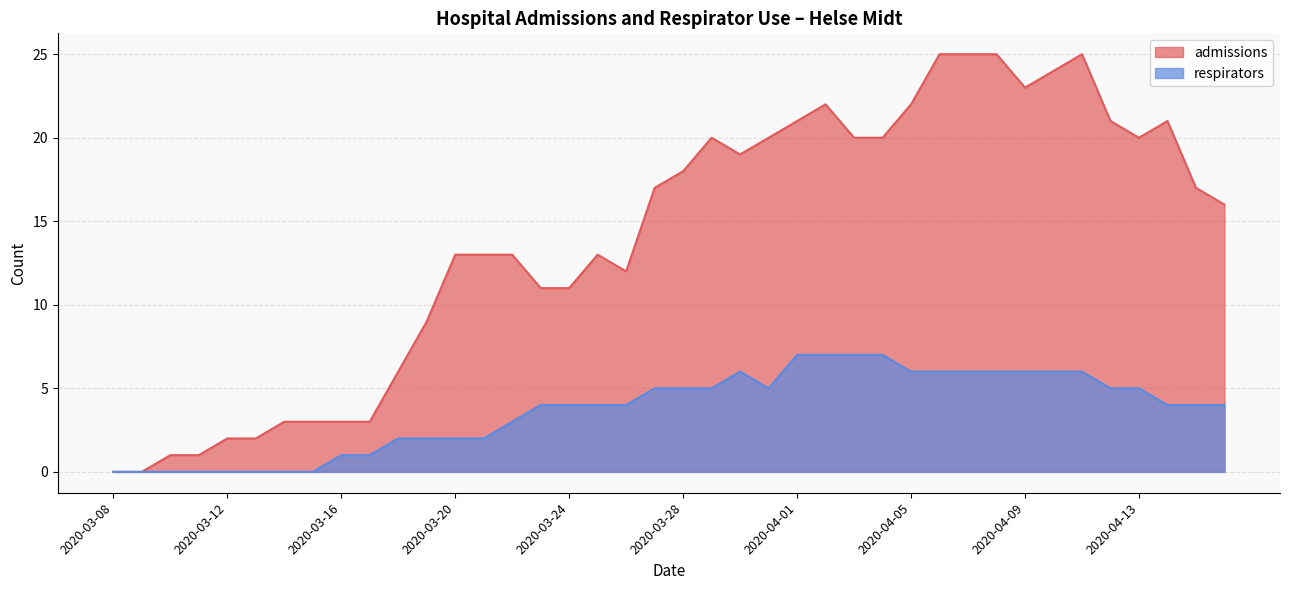

Rank the series by their average value, from highest to lowest.

admissions, respirators